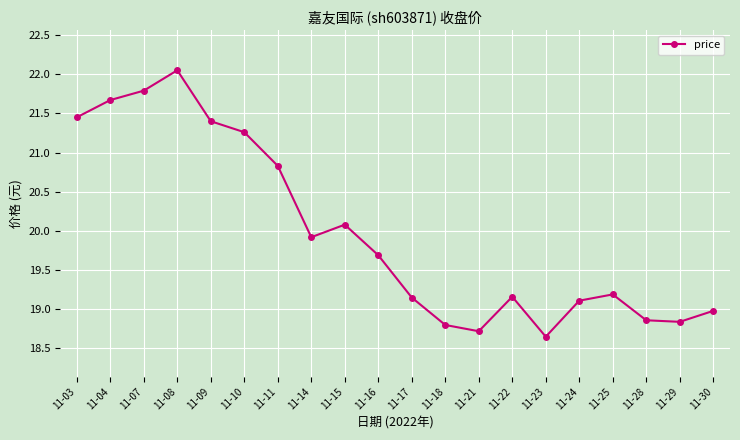

Where is the first local maximum?

11-08